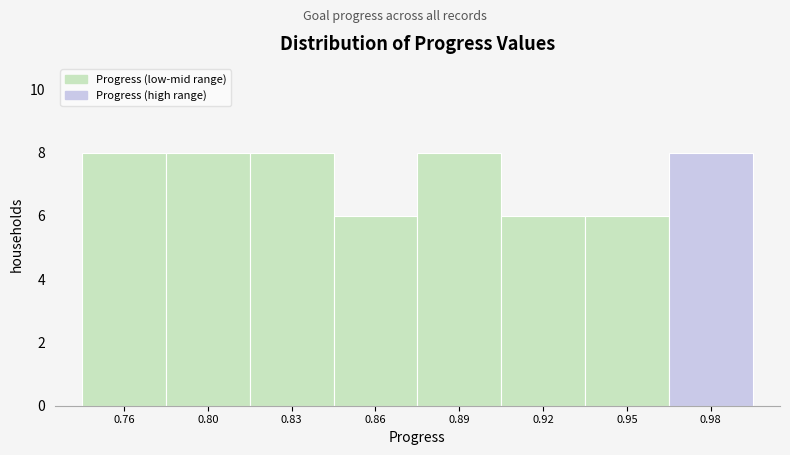

Reading left to right, transcribe all the data shown in this chart.

8	8	8	6	8	6	6	8